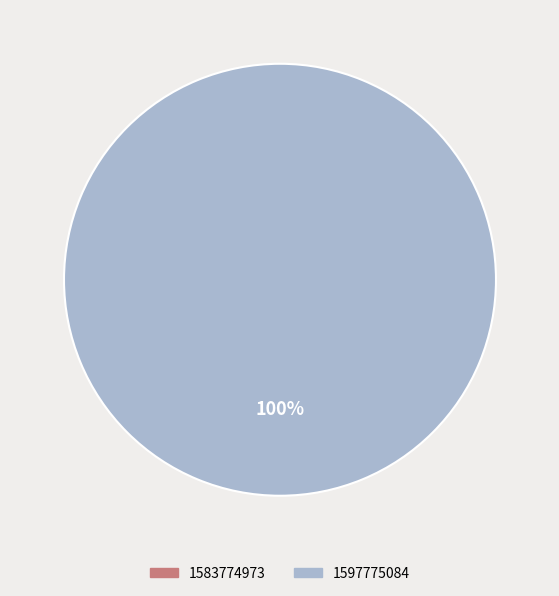

Is 1583774973 the majority of the pie?

No